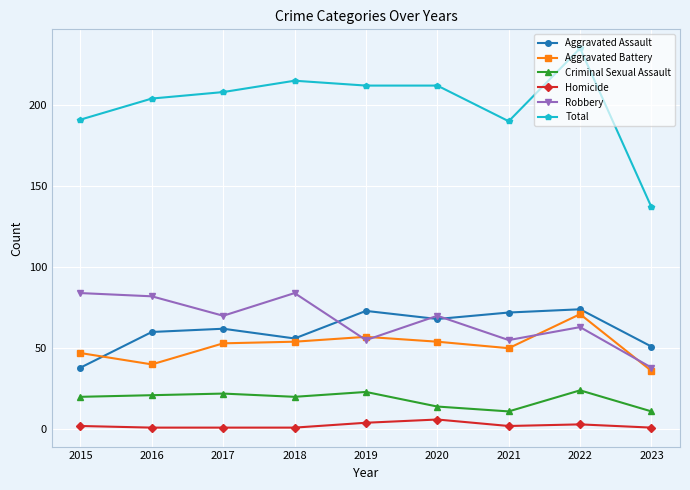

The Total series shows 204 at 2016. True or false?

True